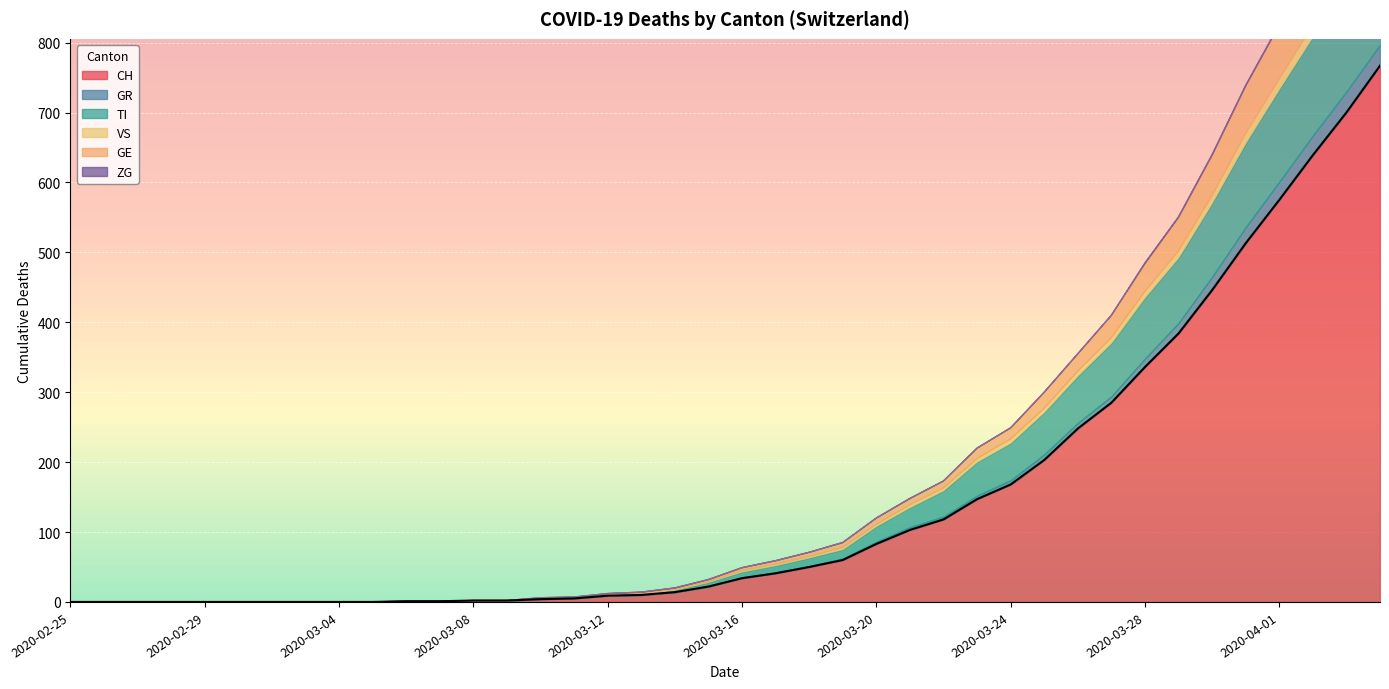

Rank the series by their maximum value, from highest to lowest.

CH, TI, GE, GR, VS, ZG